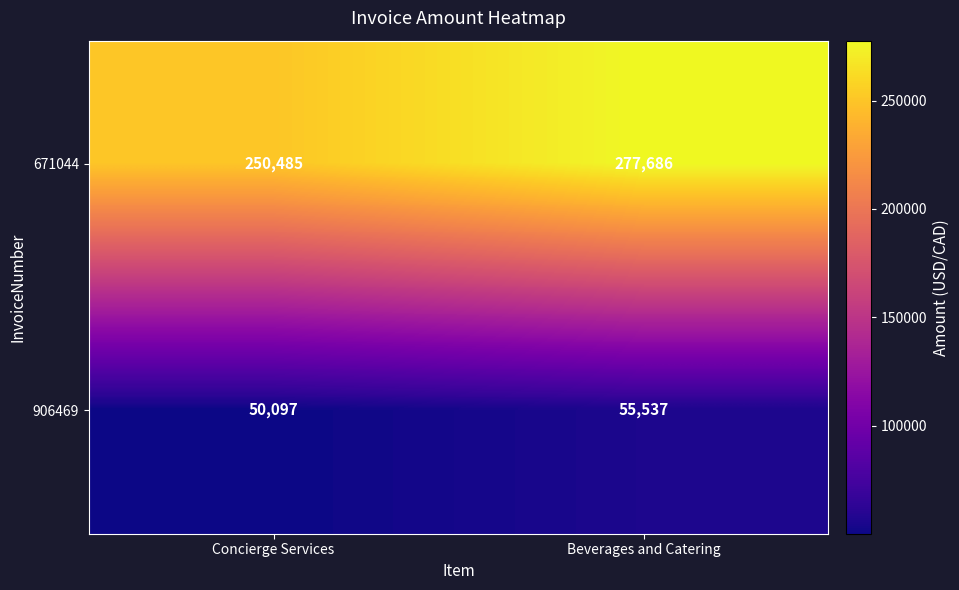

Which series has the largest total across all categories?

671044